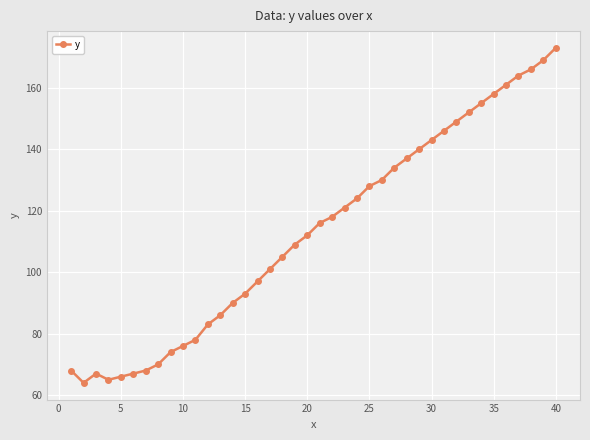

What is the value of the 12th point from the left?

83